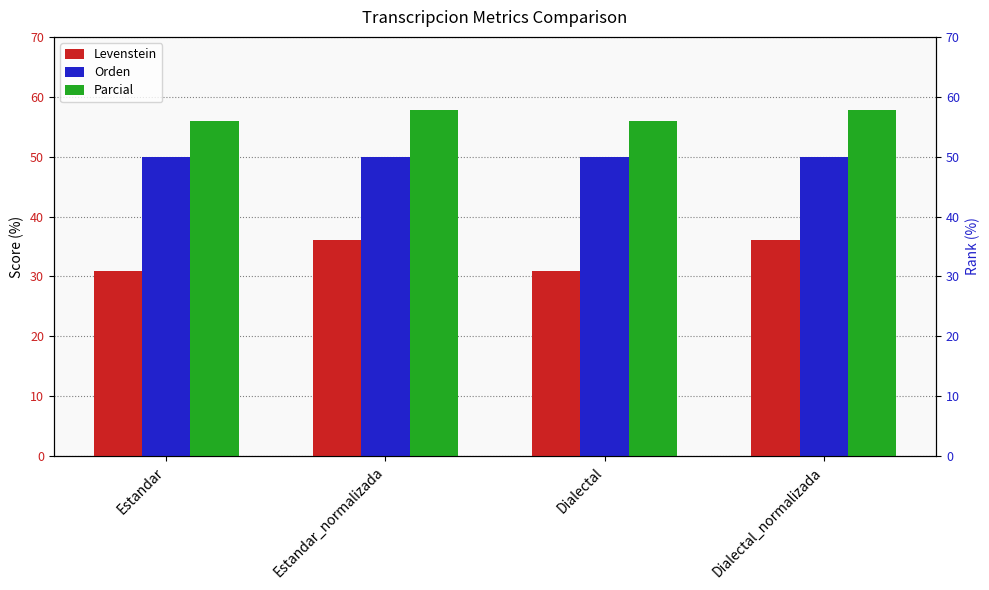

At how many categories does at least one series exceed 55?

4